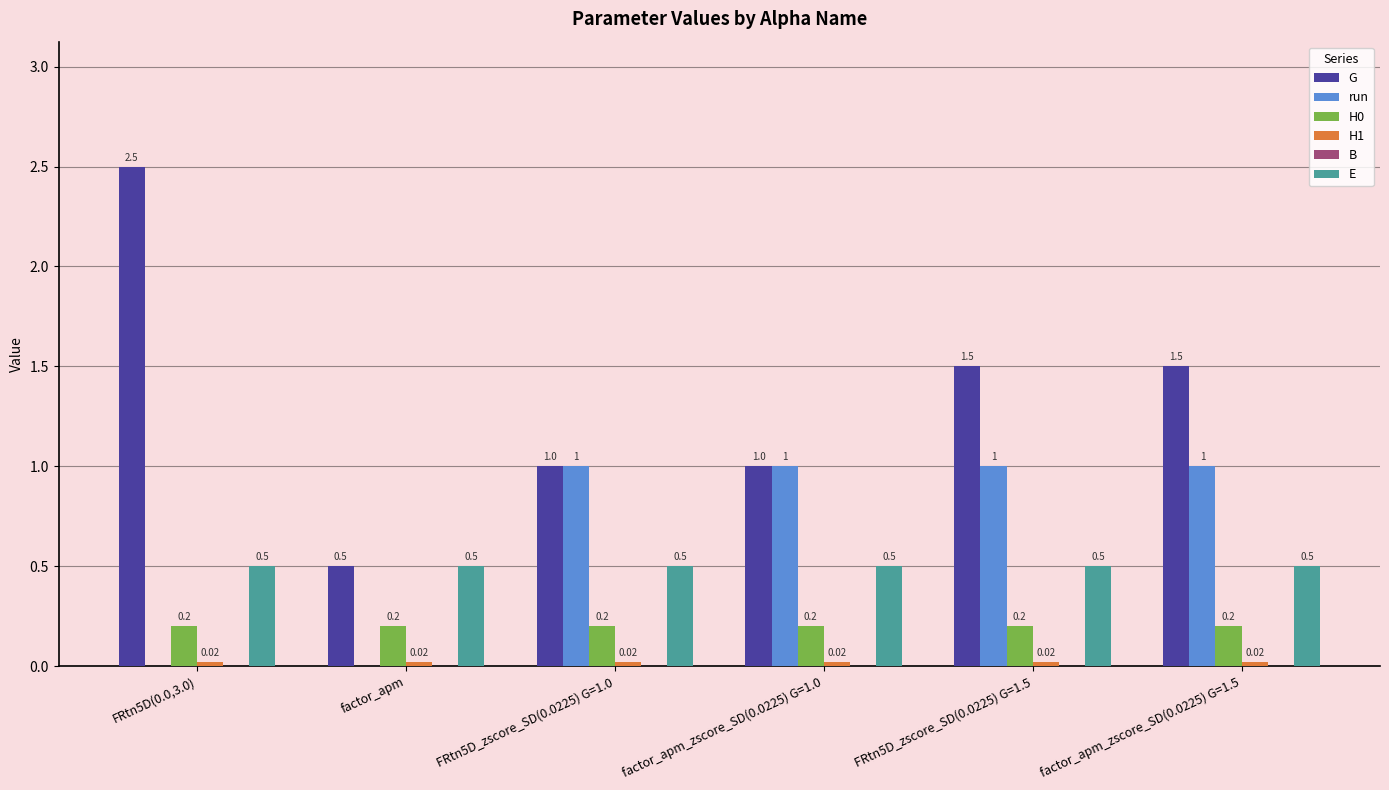

What is the sum of the H0 values at factor_apm_zscore_SD(0.0225) G=1.5 and FRtn5D_zscore_SD(0.0225) G=1.5?

0.4